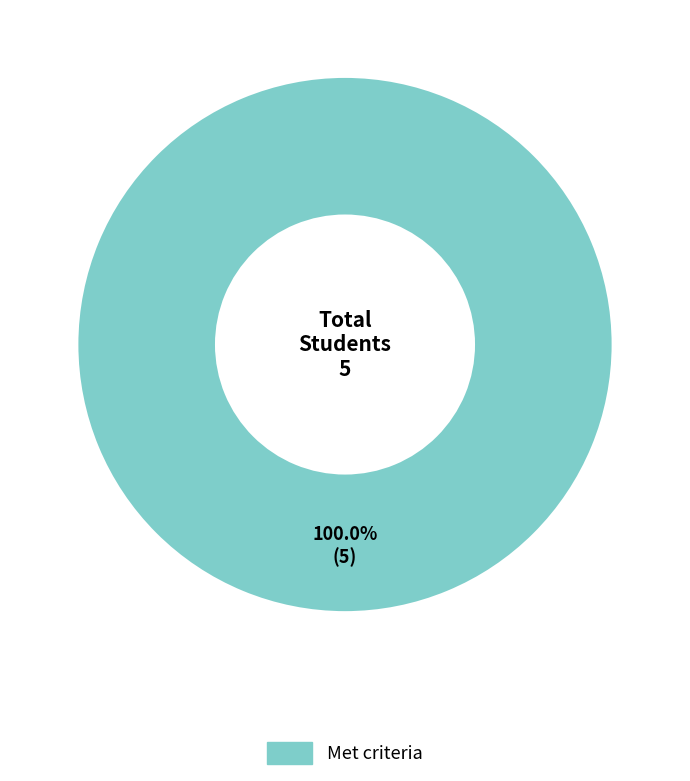

Count the number of slices in the pie.

1